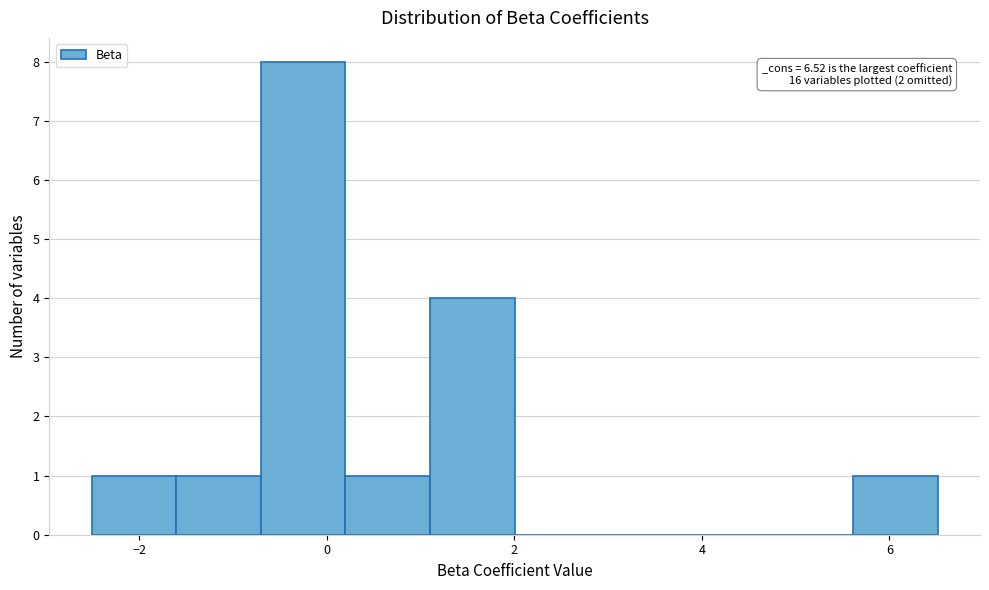

Over which range of the x-axis is the bar tallest?

-0.8 to 0.2